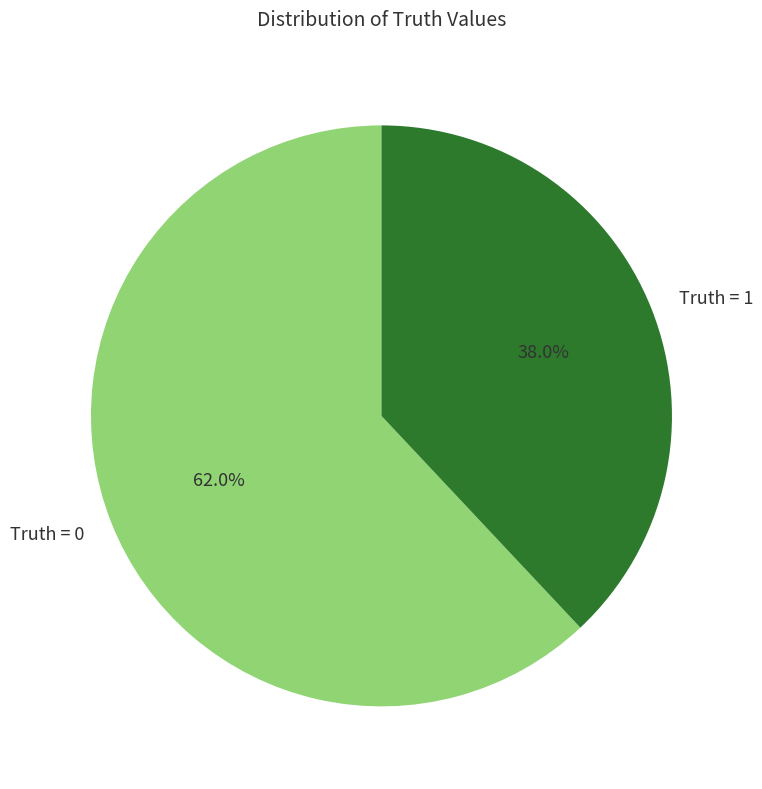

Which has a higher value, Truth = 1 or Truth = 0?

Truth = 0